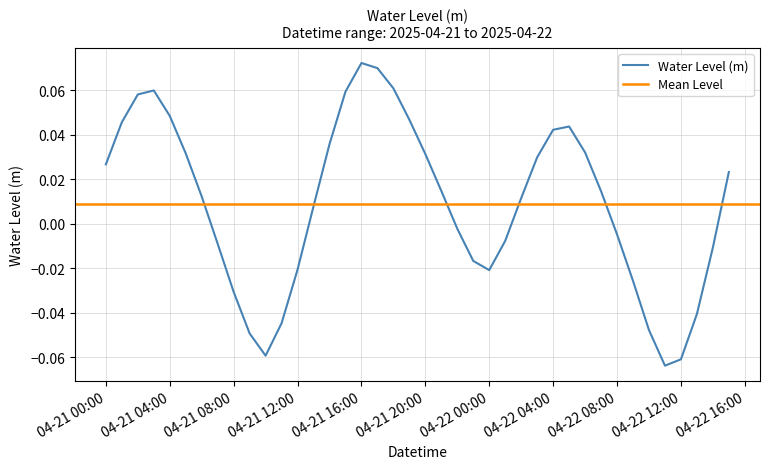

Between 2025-04-22 12:00 and 2025-04-22 02:00, which is larger?

2025-04-22 02:00